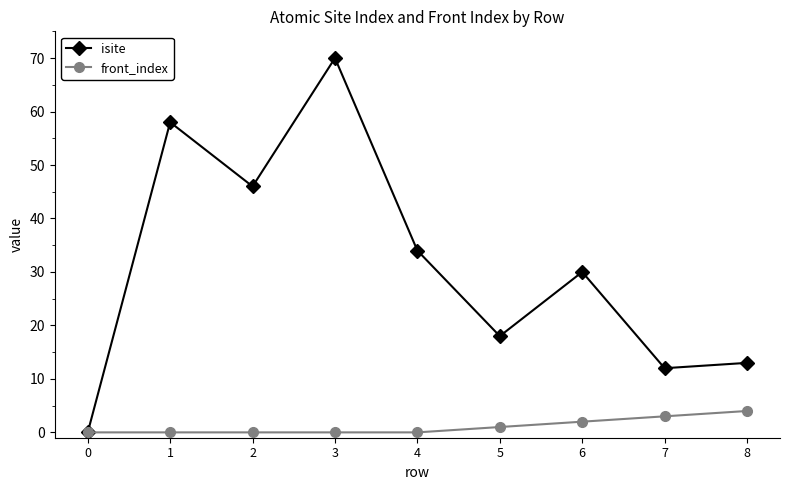

List the series in order of their peak value, highest first.

isite, front_index